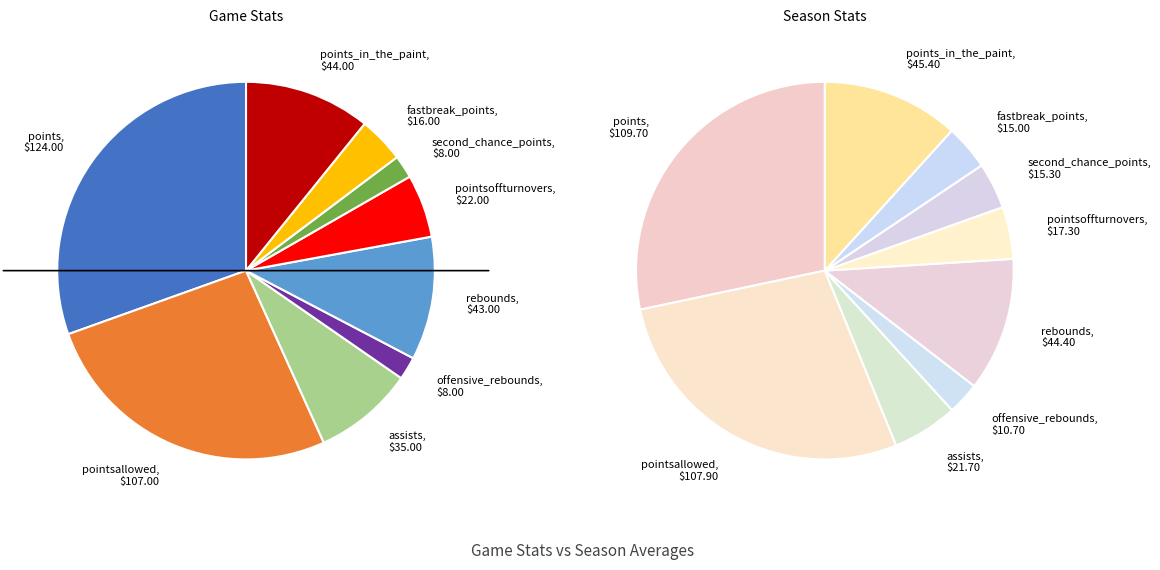

To the nearest percent, what percentage of the pie is rebounds?

11%